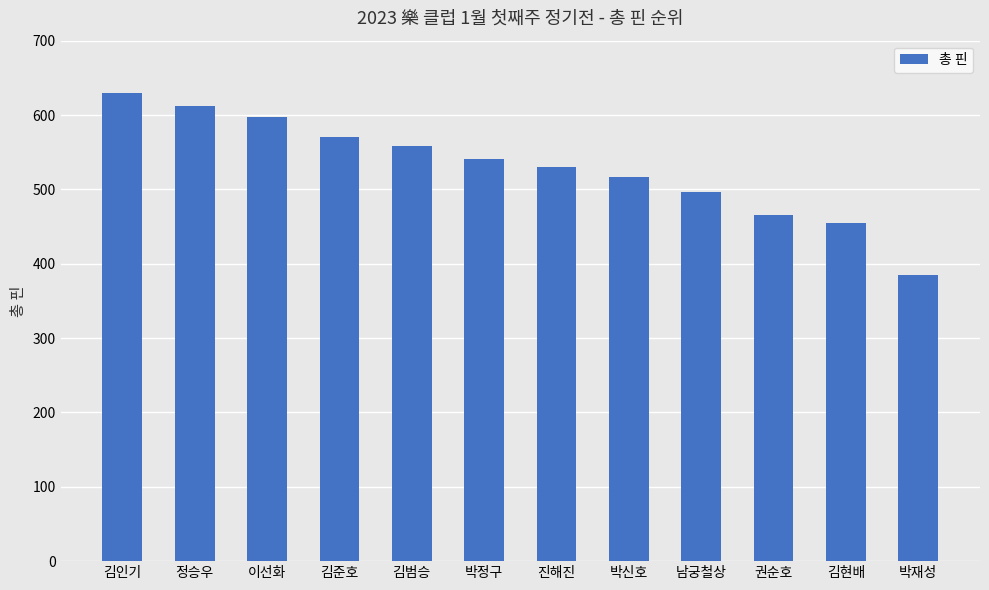

List the labels in order of value, smallest first.

박재성, 김현배, 권순호, 남궁철상, 박신호, 진해진, 박정구, 김범승, 김준호, 이선화, 정승우, 김인기